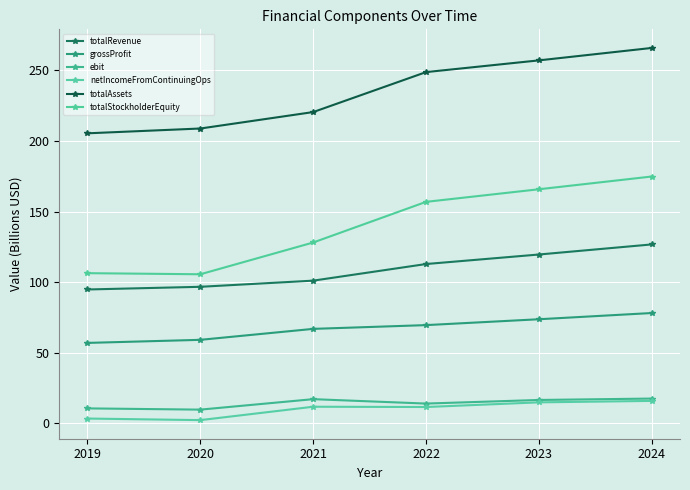

At how many categories does at least one series exceed 12?

6